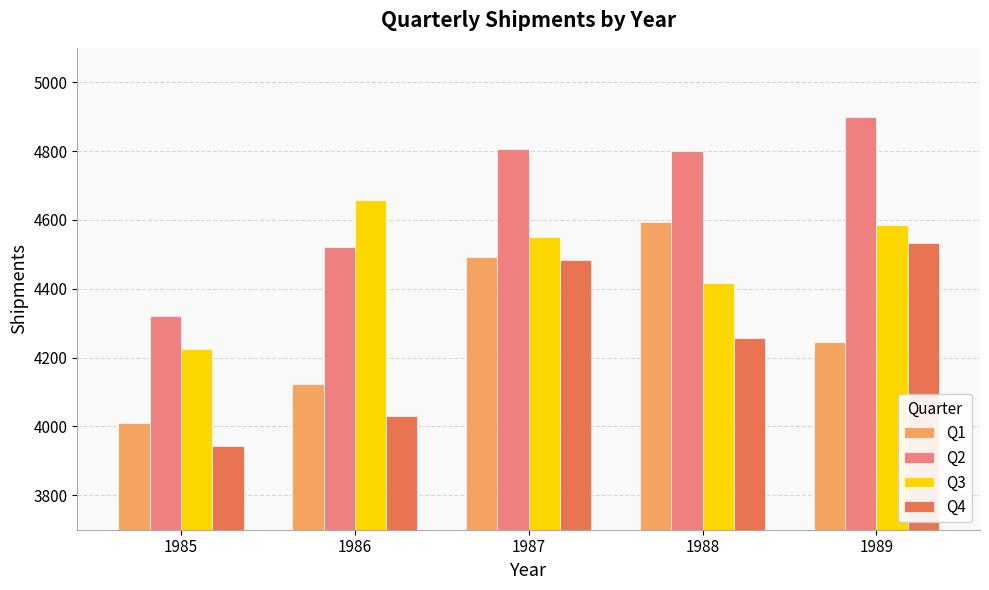

How many data points does each series have?

5